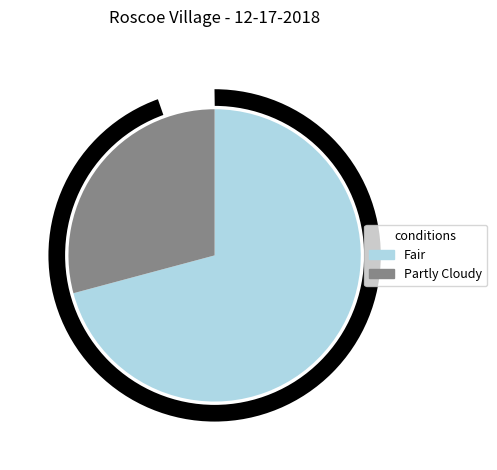

Is Partly Cloudy the majority of the pie?

No